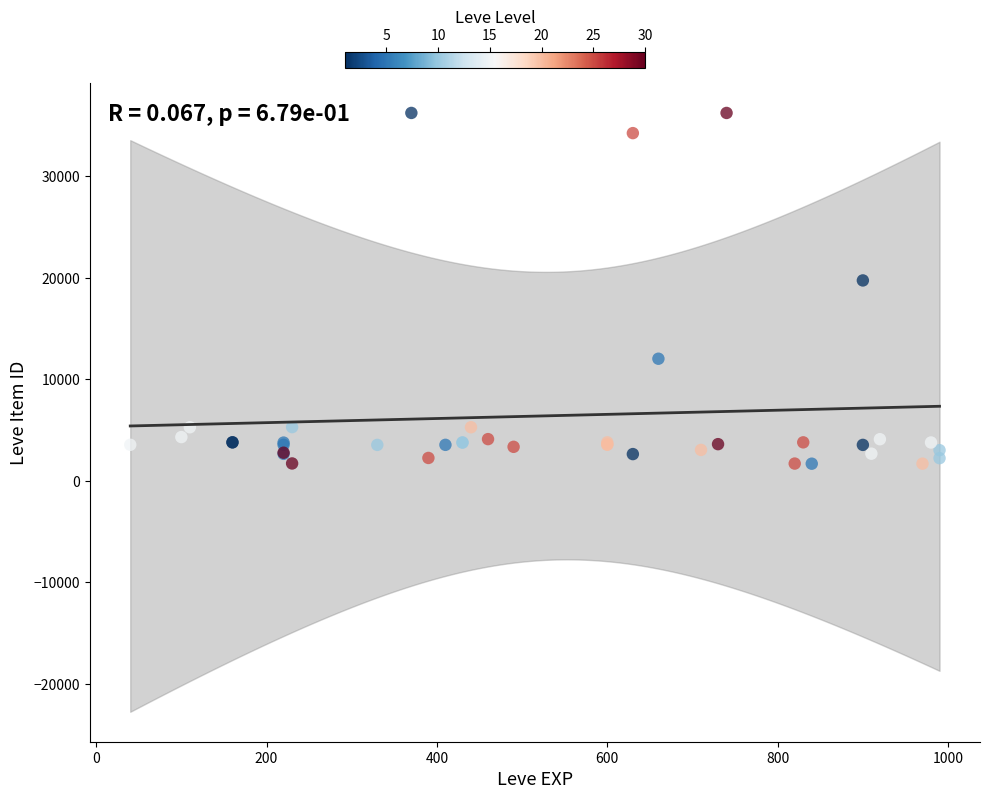

What Y value in the scatter plot is closest to 18967?

19744